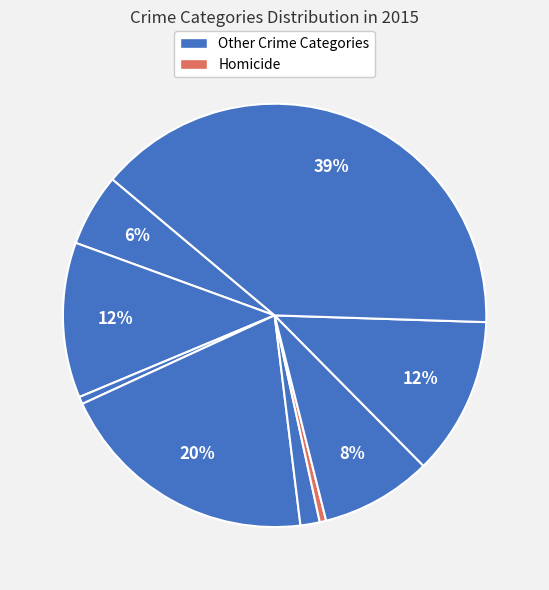

How many slices are in this pie chart?

9